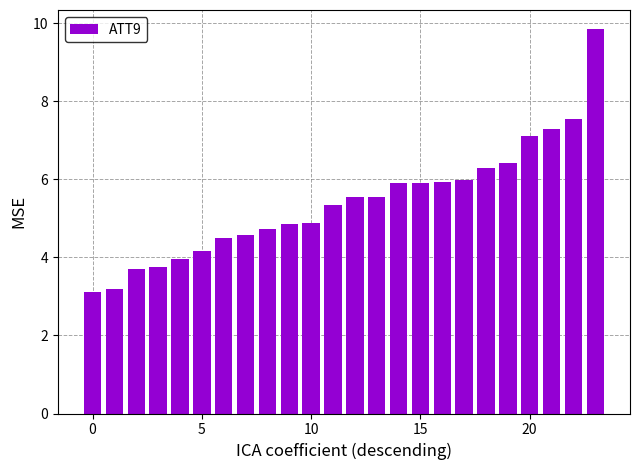

What is the difference between the maximum and minimum values?

6.7